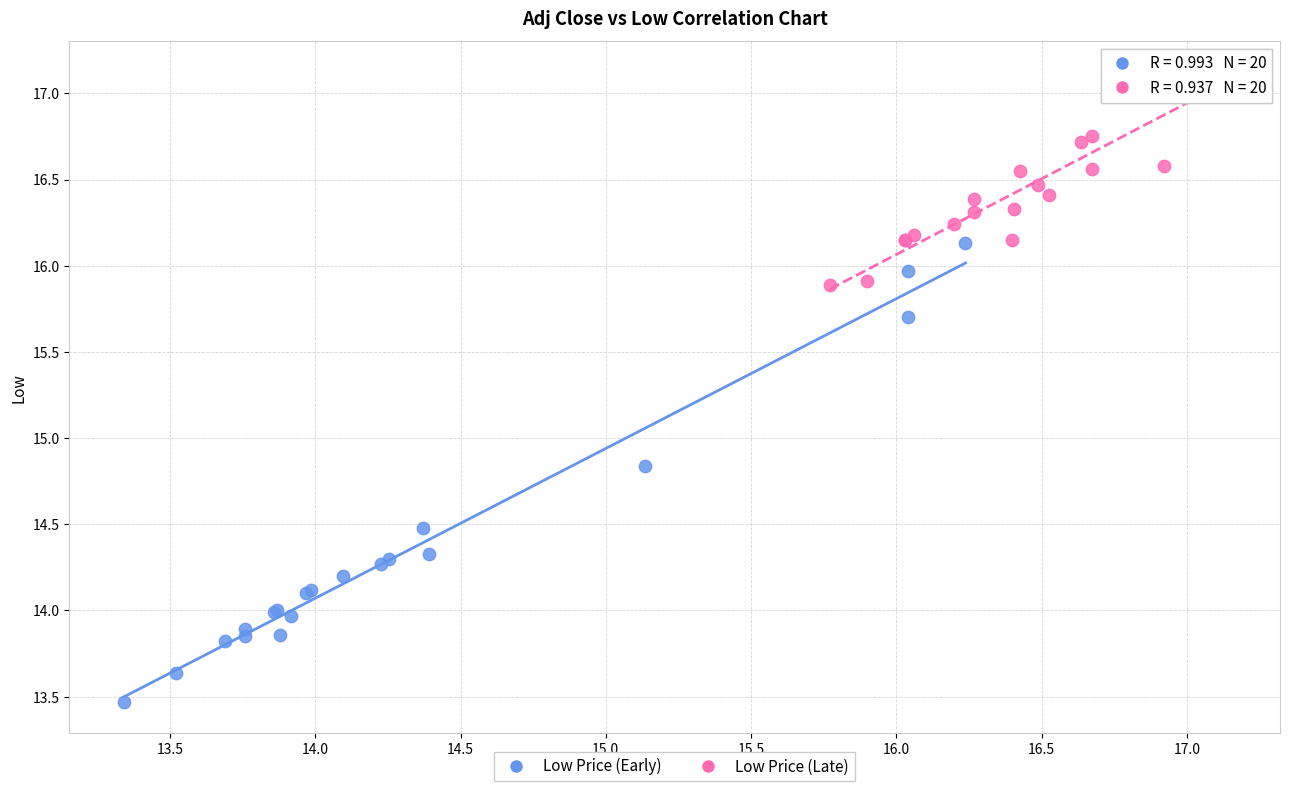

What are all the series names shown in the legend?

Low Price (Early), Low Price (Late)